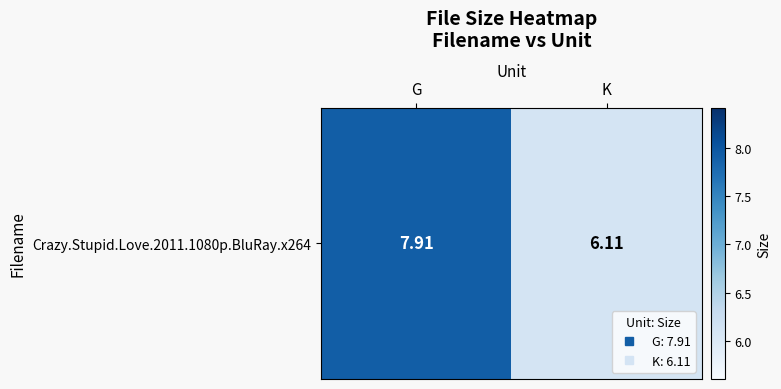

Reading left to right, extract all data points from this chart.

G=7.9	K=6.1